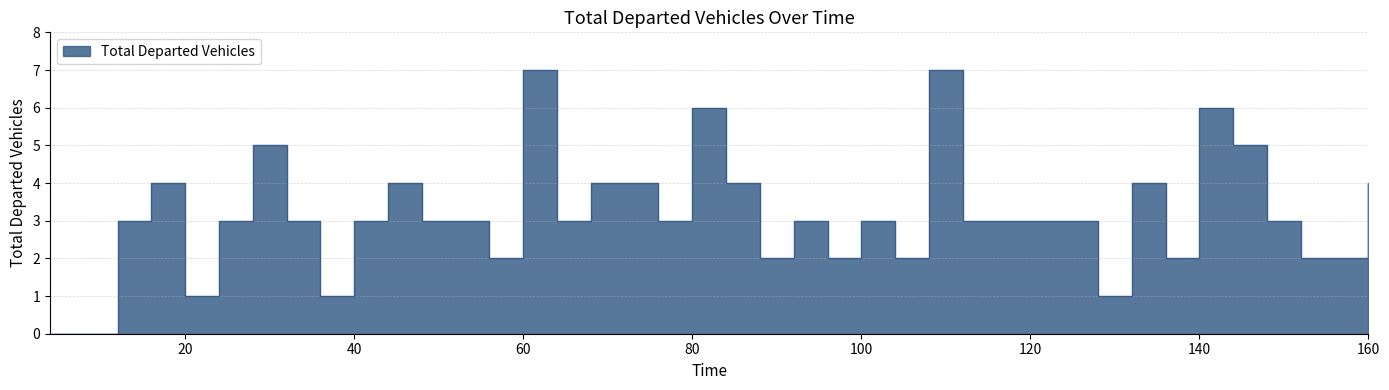

Where is the data nearest to the value 3?

12